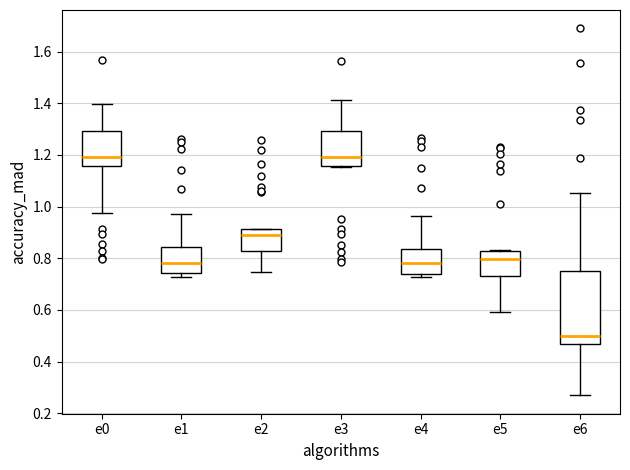

Reading left to right, read every box against the y-axis: the position of its median line, the range the box covers, and the ends of its whiskers. The values are not printed on the chart, so give them approximately, as read against the axis.

e0: median 1.20, box 1.16 to 1.30, whiskers 0.98 to 1.40
e1: median 0.78, box 0.74 to 0.84, whiskers 0.72 to 0.98
e2: median 0.90, box 0.82 to 0.92, whiskers 0.74 to 0.92
e3: median 1.20, box 1.16 to 1.30, whiskers 1.16 to 1.42
e4: median 0.78, box 0.74 to 0.84, whiskers 0.72 to 0.96
e5: median 0.80, box 0.74 to 0.82, whiskers 0.60 to 0.84
e6: median 0.50, box 0.46 to 0.74, whiskers 0.26 to 1.06